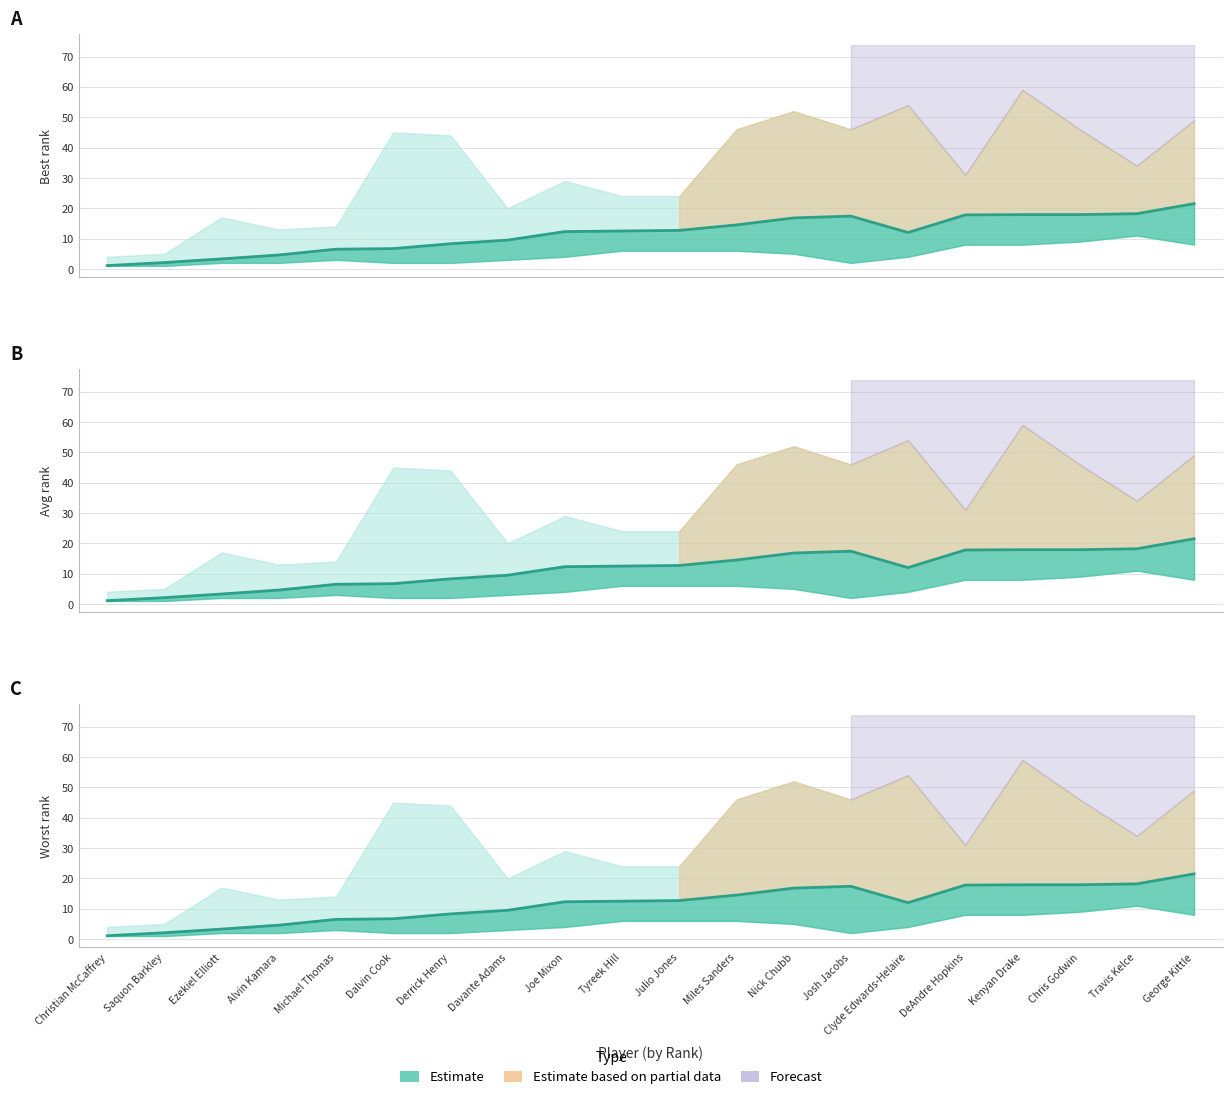

What is the difference between the maximum and minimum values?

20.4